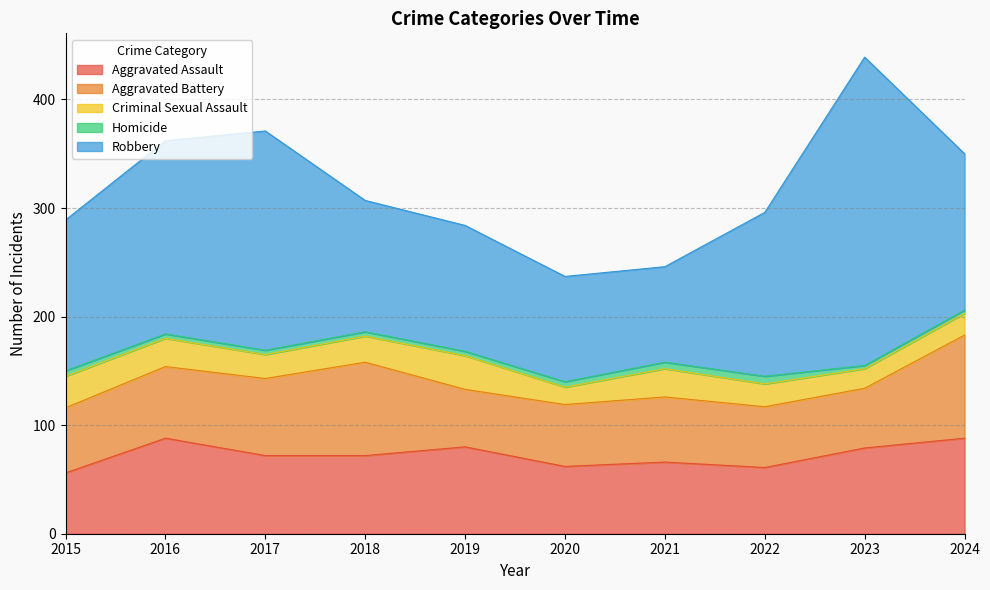

True or false: Criminal Sexual Assault has a value of 36 at 2018.

False